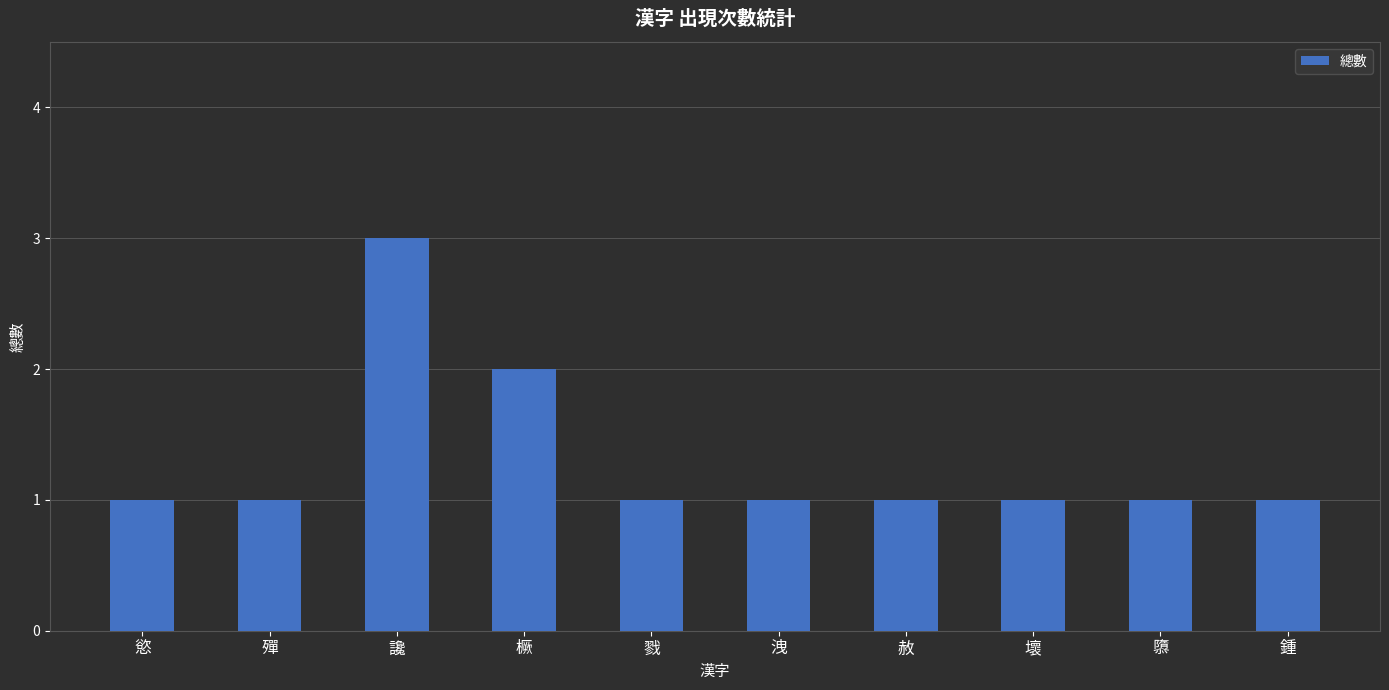

The chart shows a value of 1 at 鍾. True or false?

True